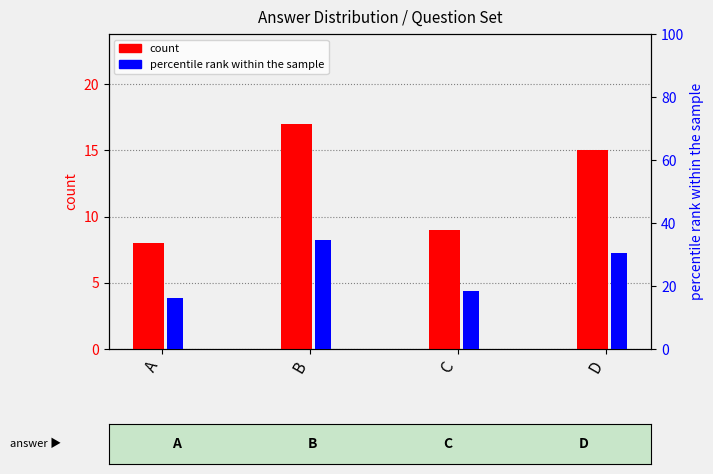

What are all the series names shown in the legend?

count, percentile rank within the sample